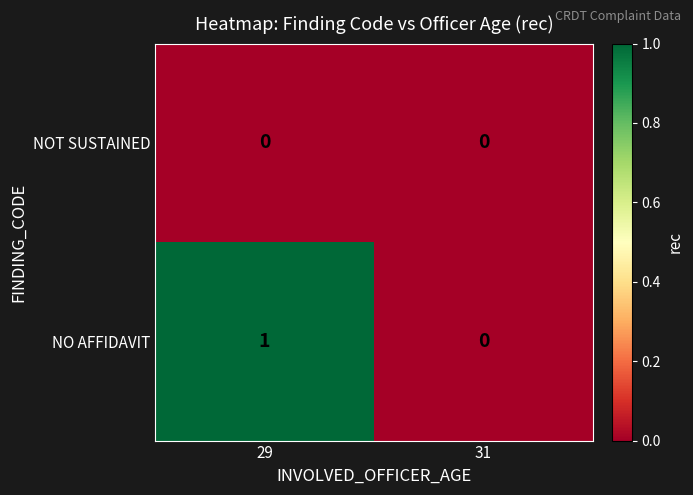

Between 29 and 31, which series saw the biggest shift?

NO AFFIDAVIT